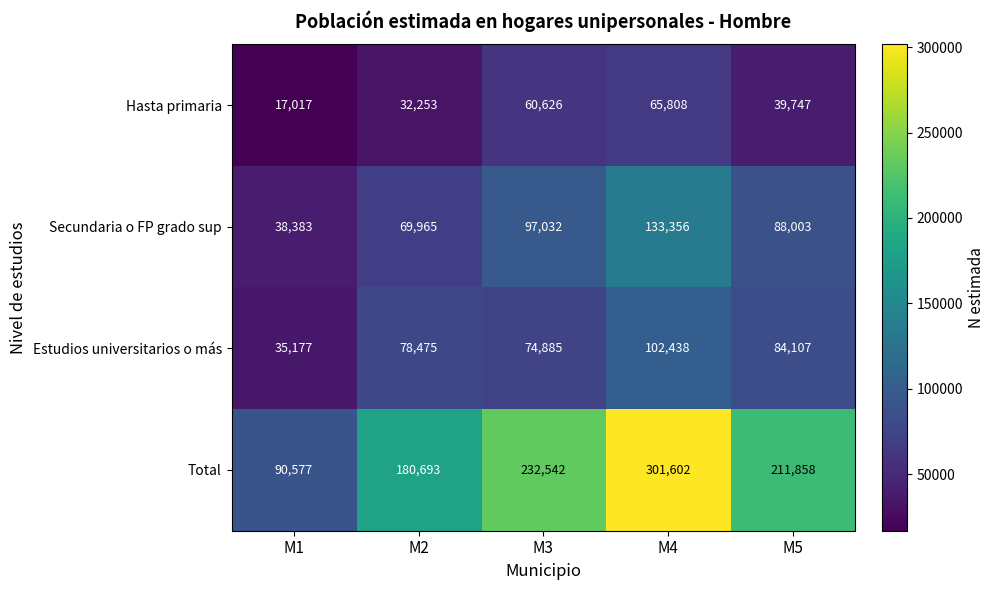

At how many categories does at least one series exceed 176665?

4